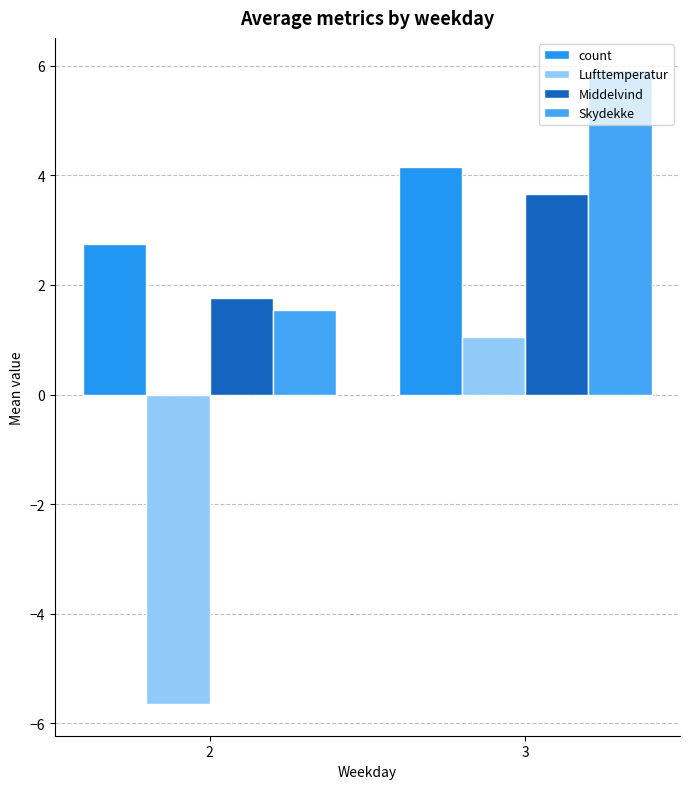

What is the value of the count bar at the 1st from the left?

2.8